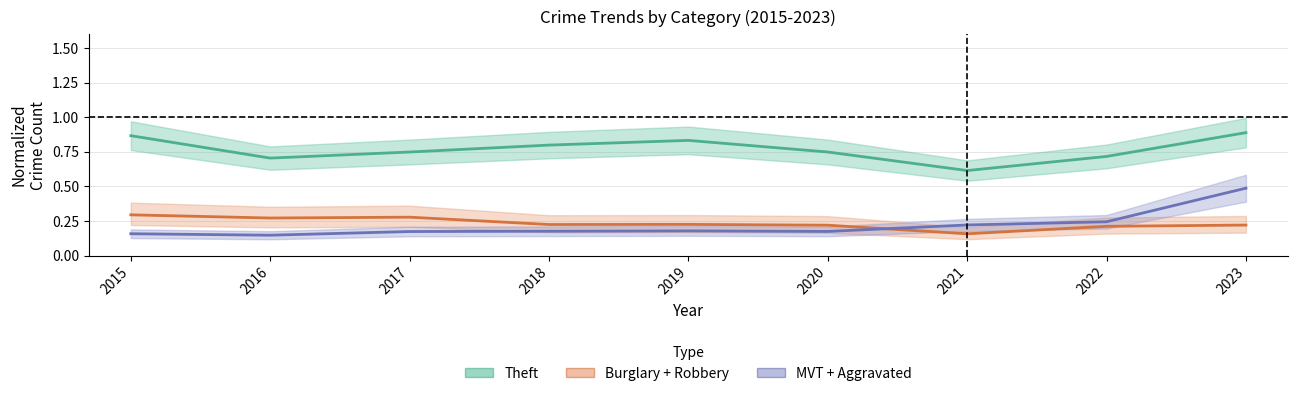

At which category is the sum across all series the highest?

2023